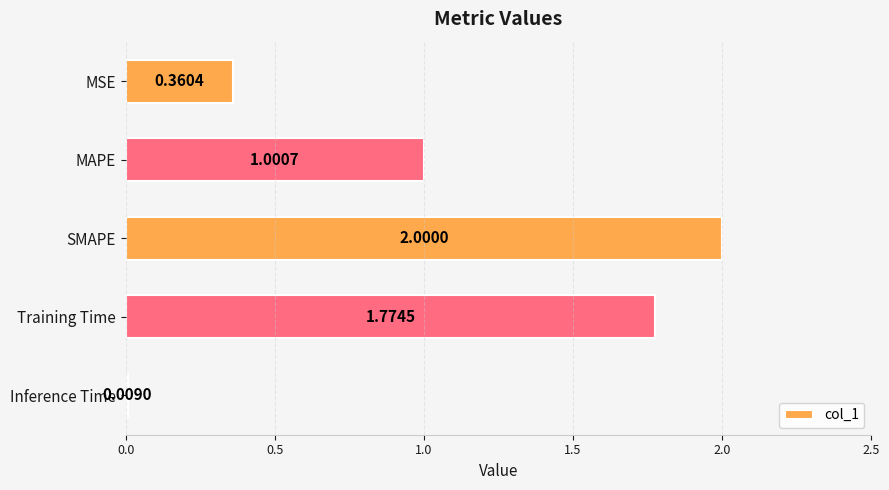

What is the label of the 1st bar from the bottom?

Inference Time